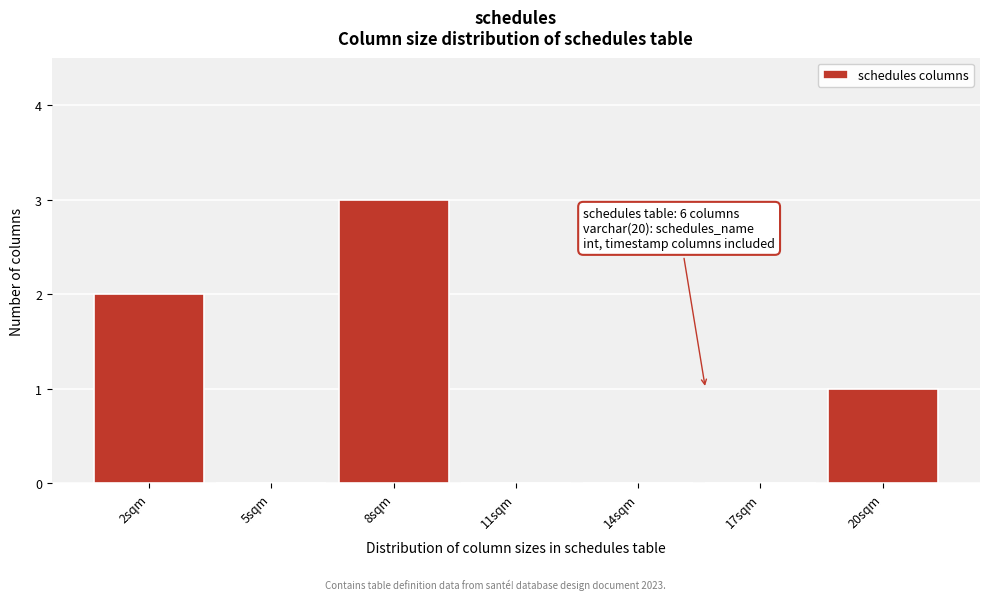

Reading left to right, transcribe all the data shown in this chart.

2sqm=2	5sqm=0	8sqm=3	11sqm=0	14sqm=0	17sqm=0	20sqm=1